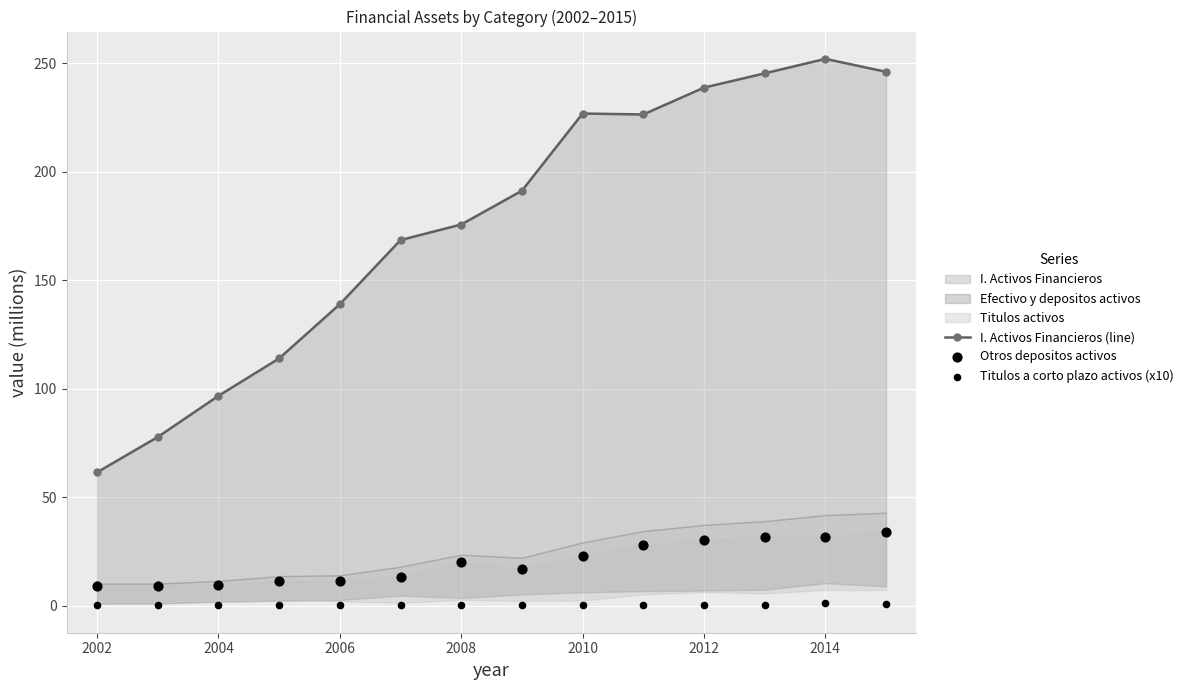

Which series has the largest total across all categories?

I. Activos Financieros (line)